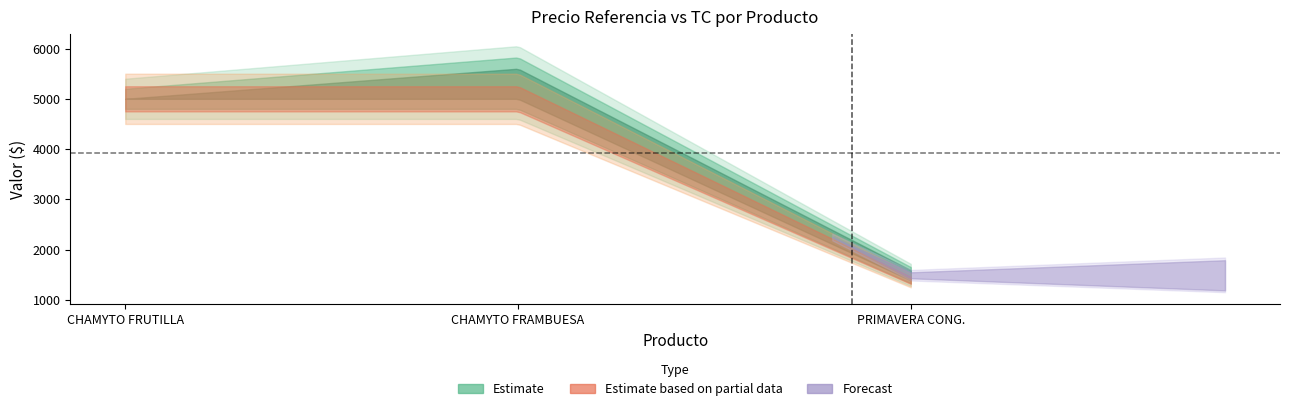

What is the total value across all series at CHAMYTO FRUTILLA?

10000